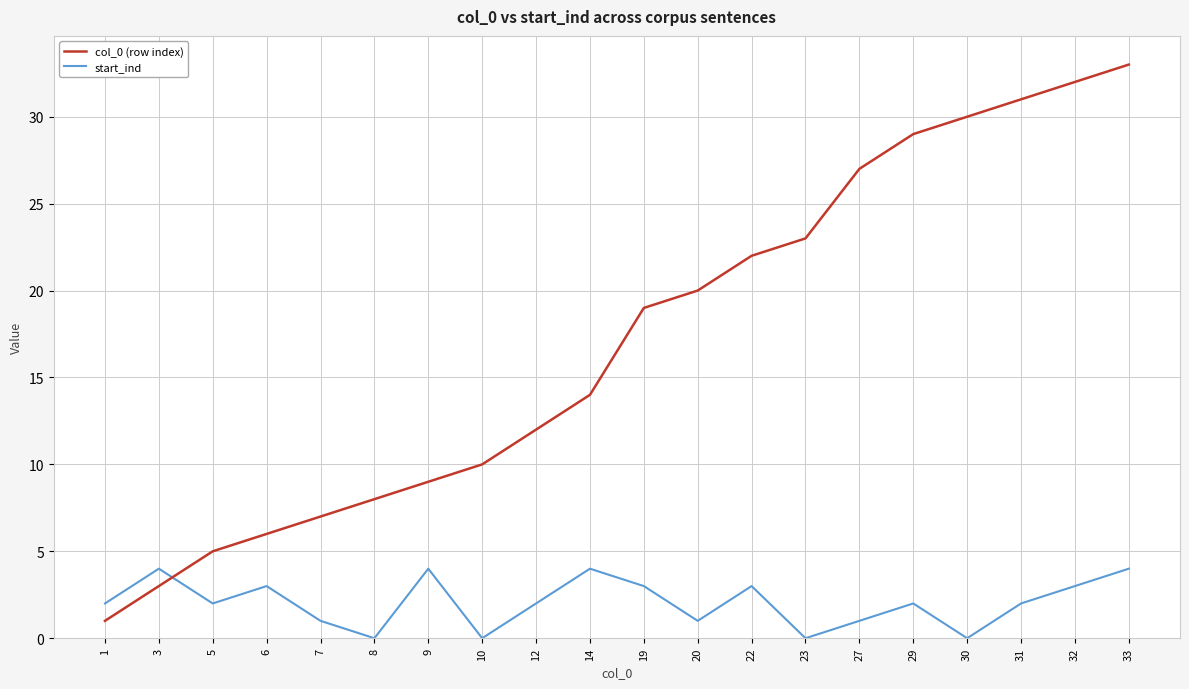

Rank the series at 32 from lowest to highest value.

start_ind, col_0 (row index)